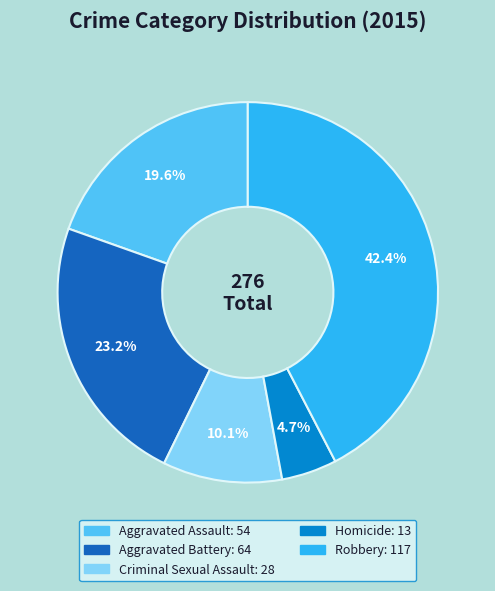

What is the ratio of the value at Criminal Sexual Assault to the value at Aggravated Assault?

0.5